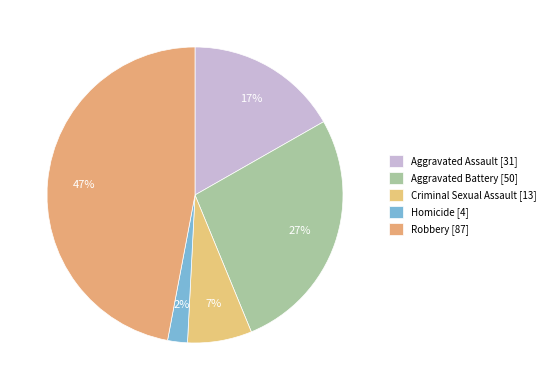

To the nearest percent, what is the difference between the Robbery and Aggravated Assault slice percentages?

30%